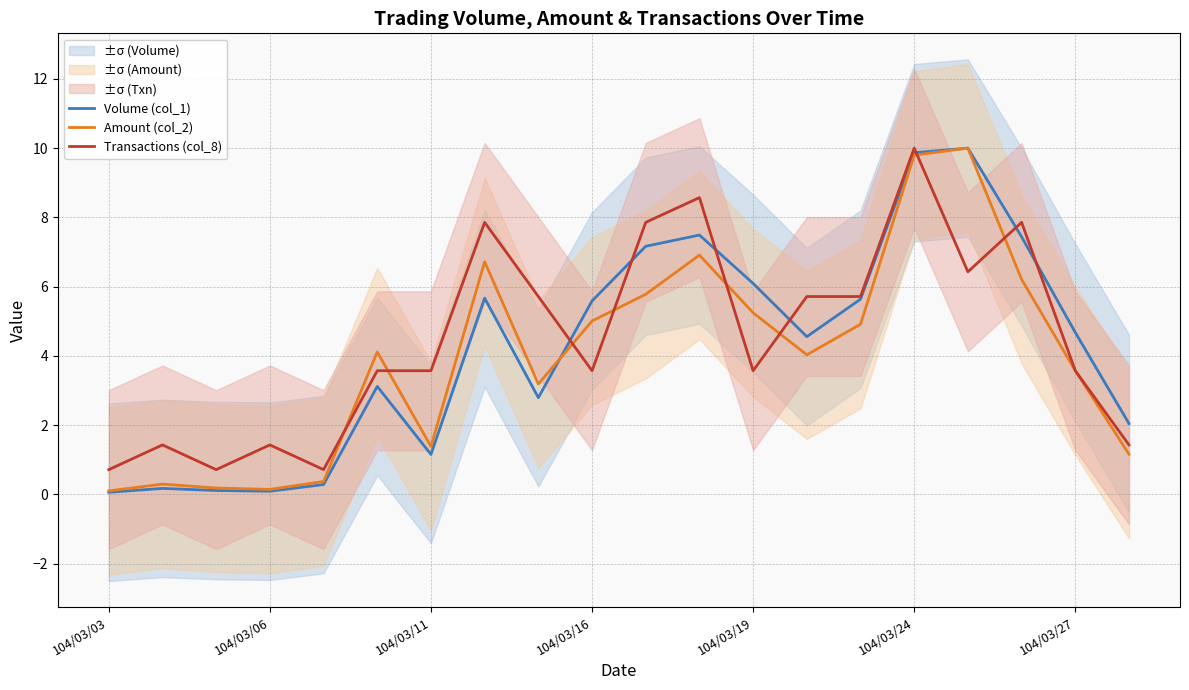

Which category has the highest value in the Transactions (col_8) series?

104/03/24